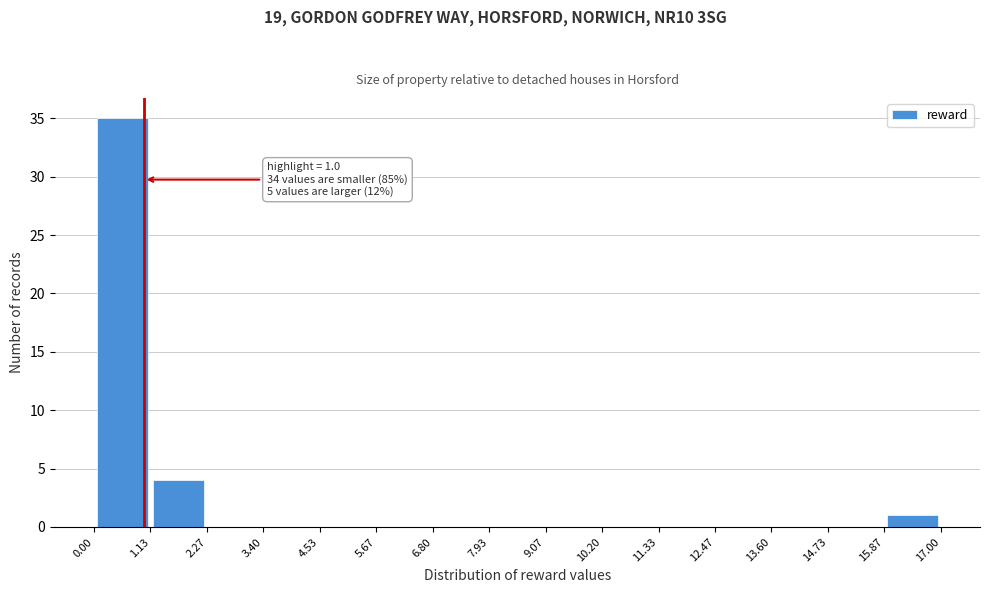

Which range on the x-axis has the tallest bar?

0.00 to 1.13